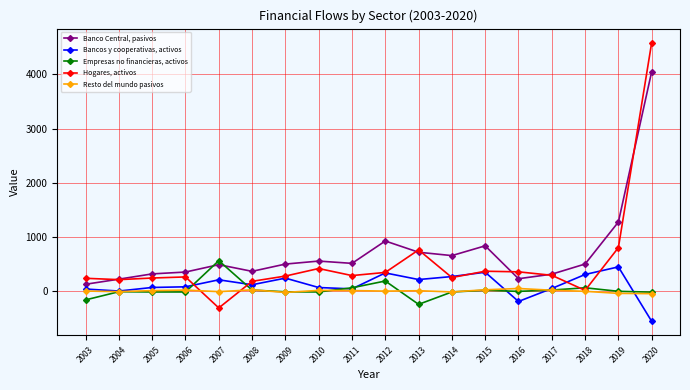

At which category is the sum across all series the highest?

2020